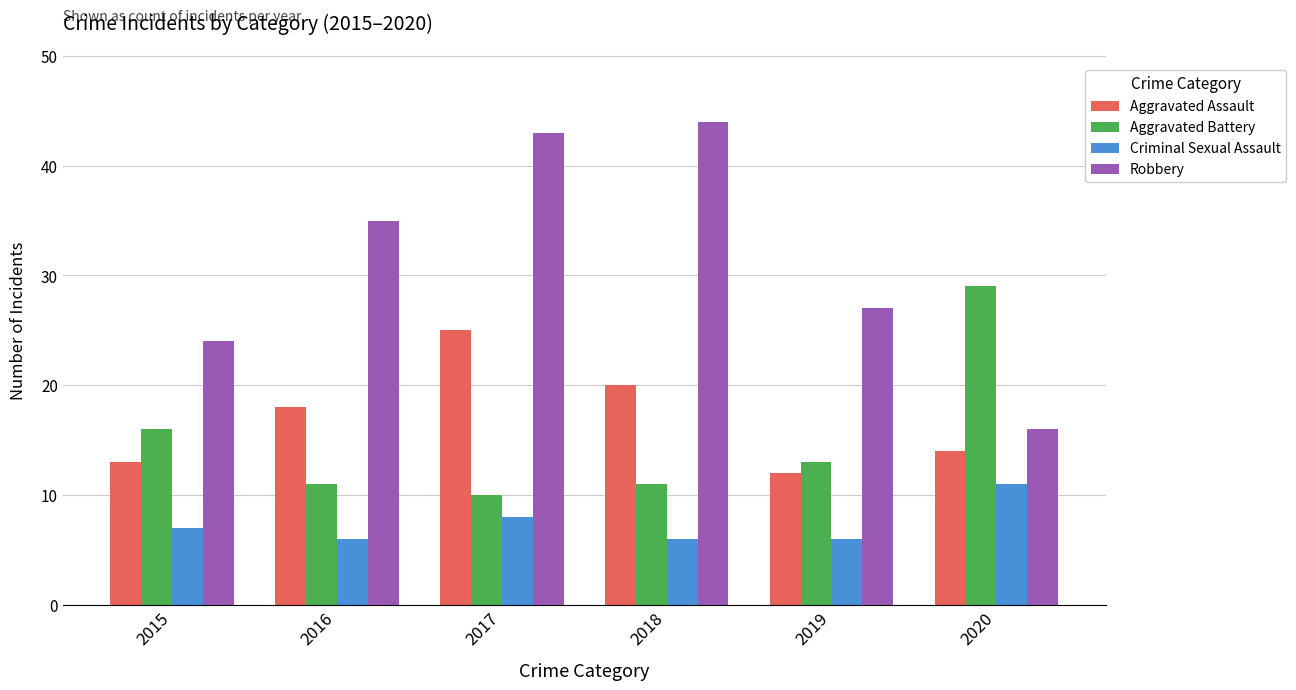

How many bars are there in each group?

4